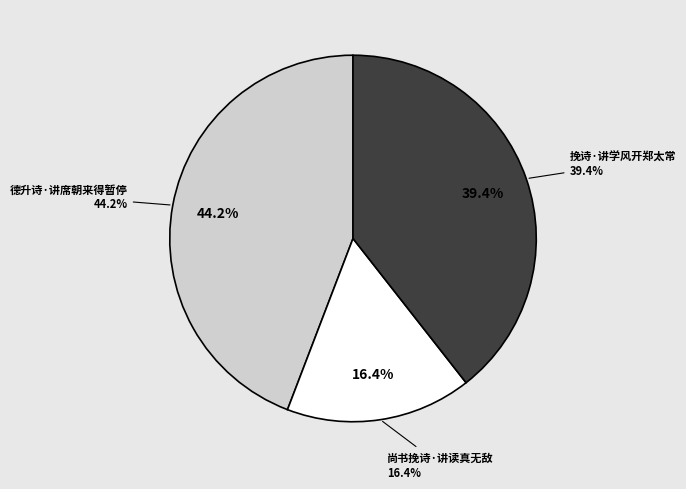

To the nearest percent, what portion does 尚书挽诗·讲读真无敌 represent?

16%